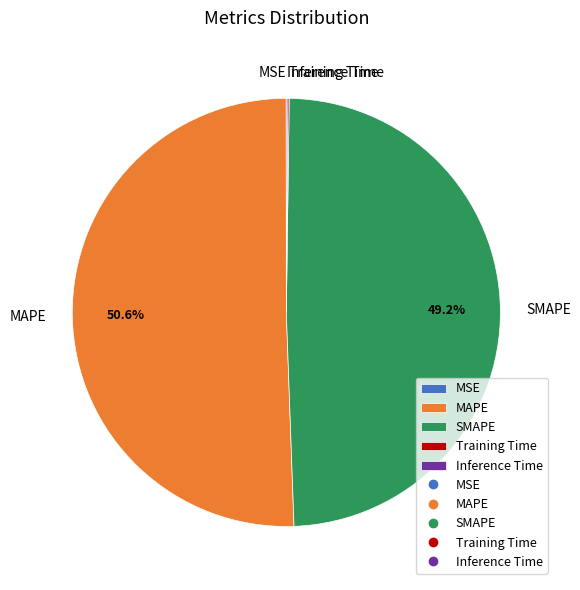

What portion of the pie excludes MAPE?

49.4%